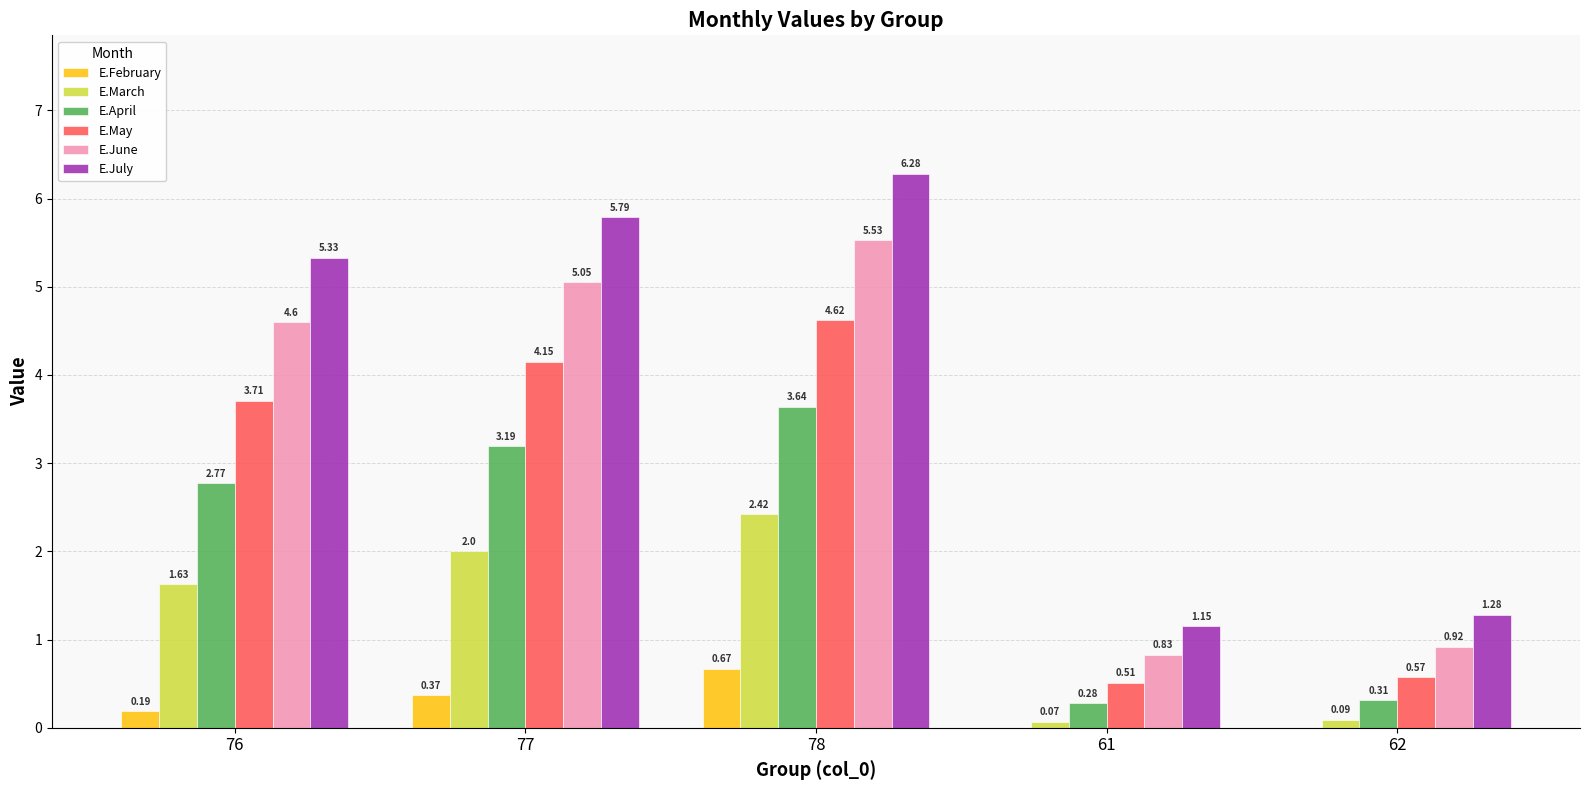

Which series changed the most between 76 and 77?

E.July